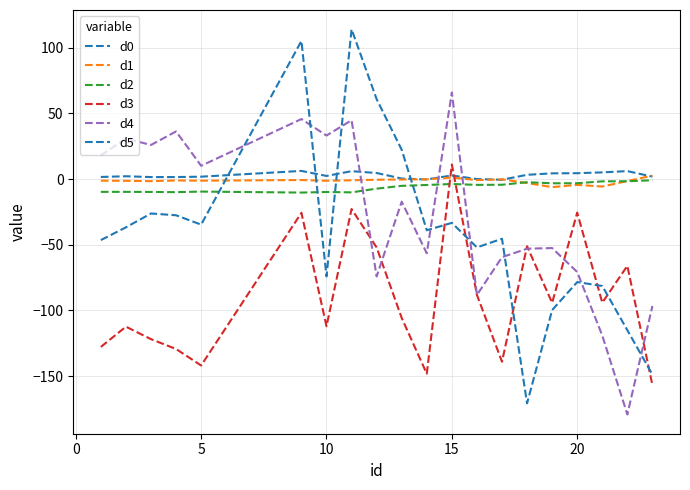

Is this an area chart (filled region under the line)?

No